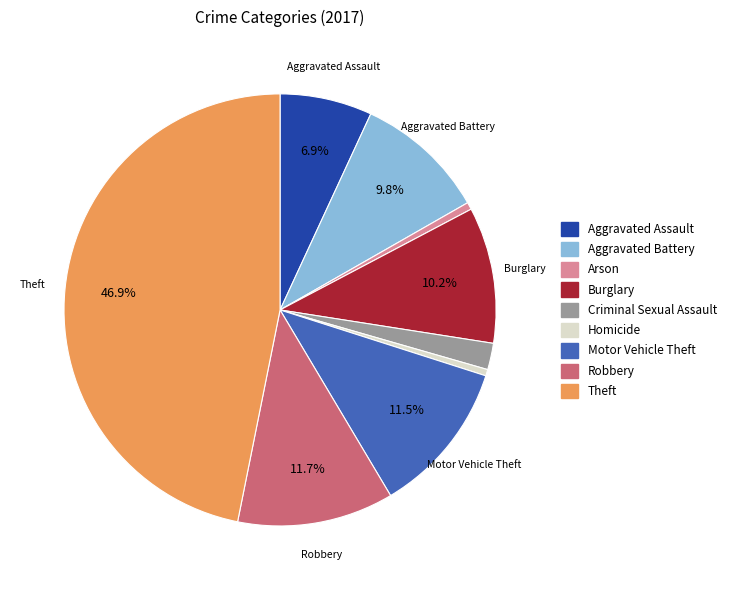

To the nearest percent, what is the difference between the largest and smallest slice percentages?

46%